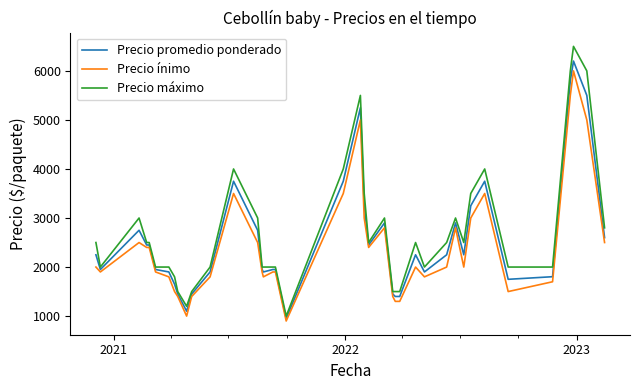

True or false: Precio ínimo and Precio promedio ponderado intersect in this chart.

False